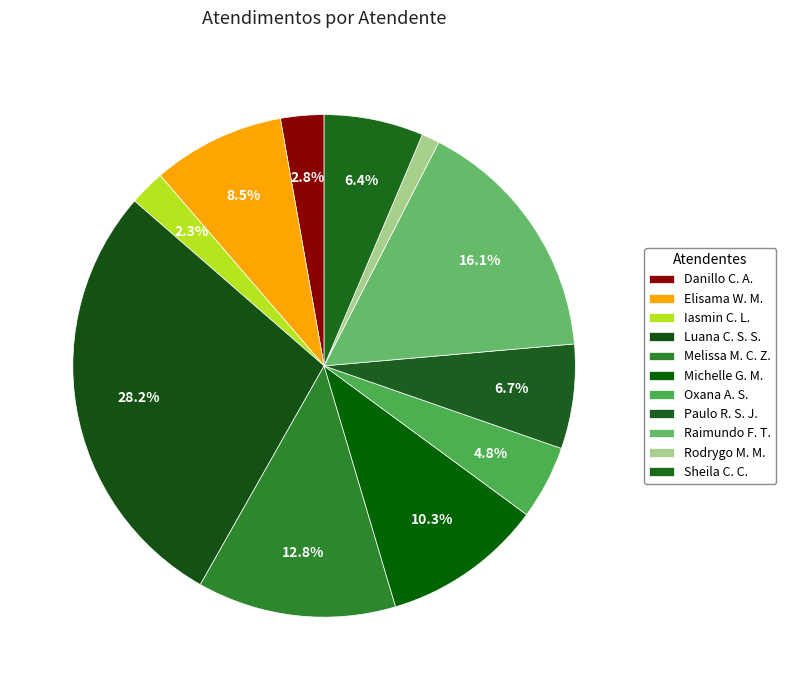

How many segments does this pie chart have?

11